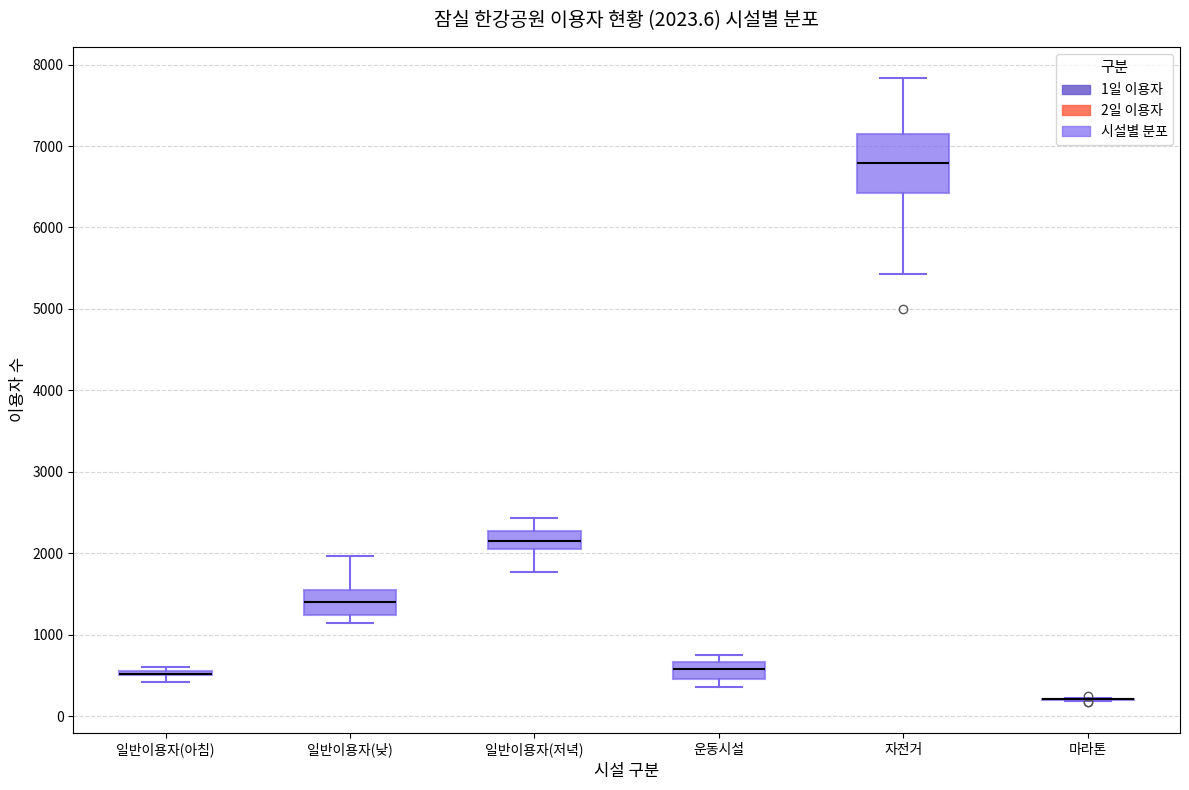

Which box is the tallest, from its lower edge to its upper edge?

자전거